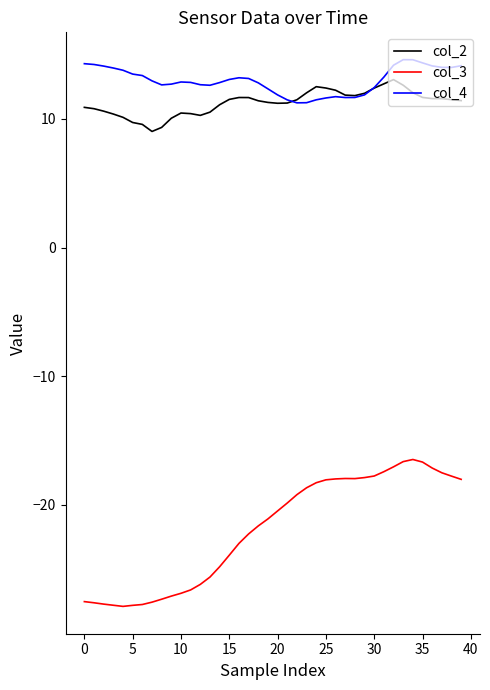

What is the minimum value shown in the chart?

-27.9